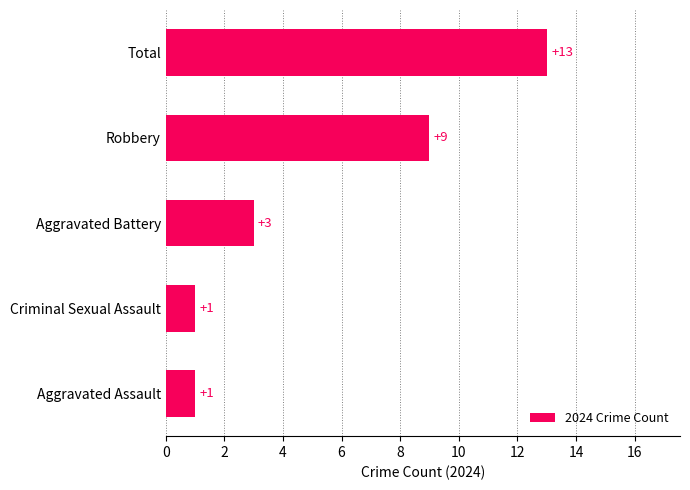

What position from the top is Robbery?

2